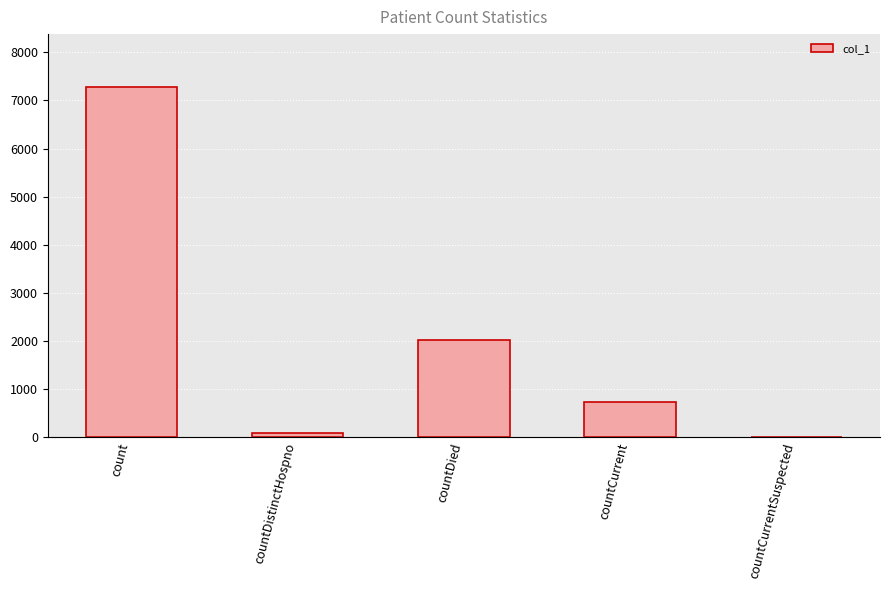

The value at countDied is 2029. True or false?

True